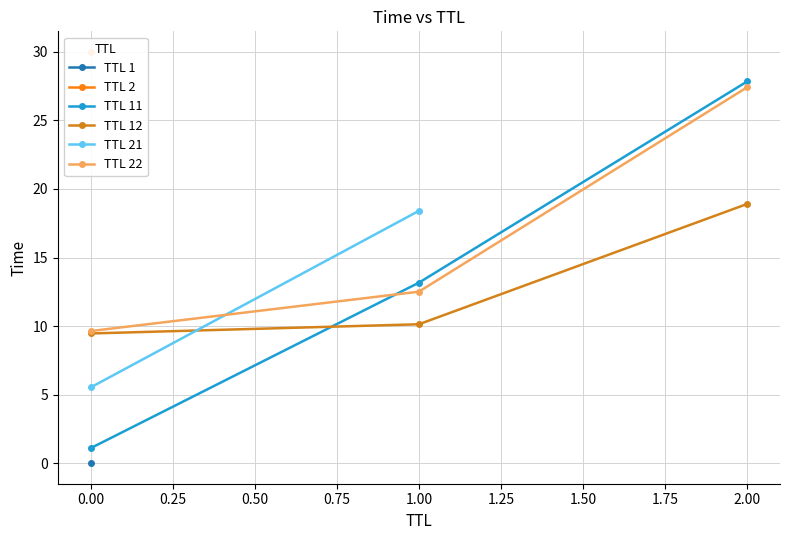

Where is TTL 12 nearest to the value 14?

1.00